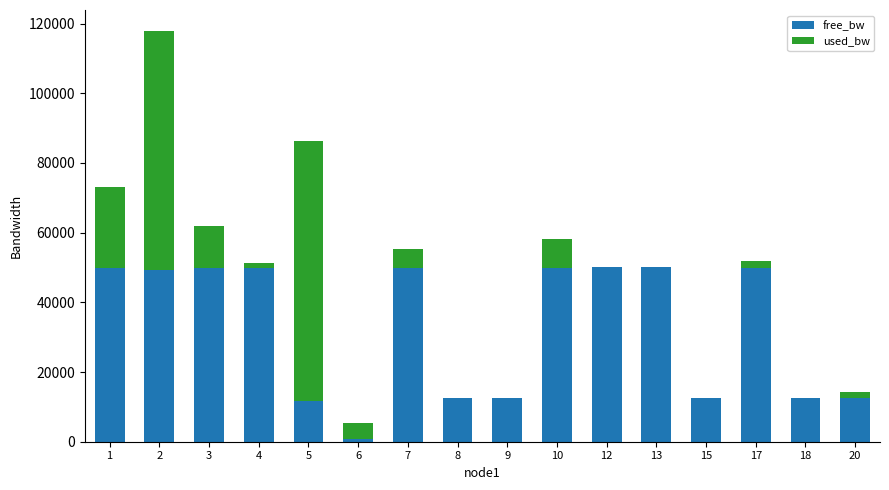

What is the total value across all series at 1?

73131.0